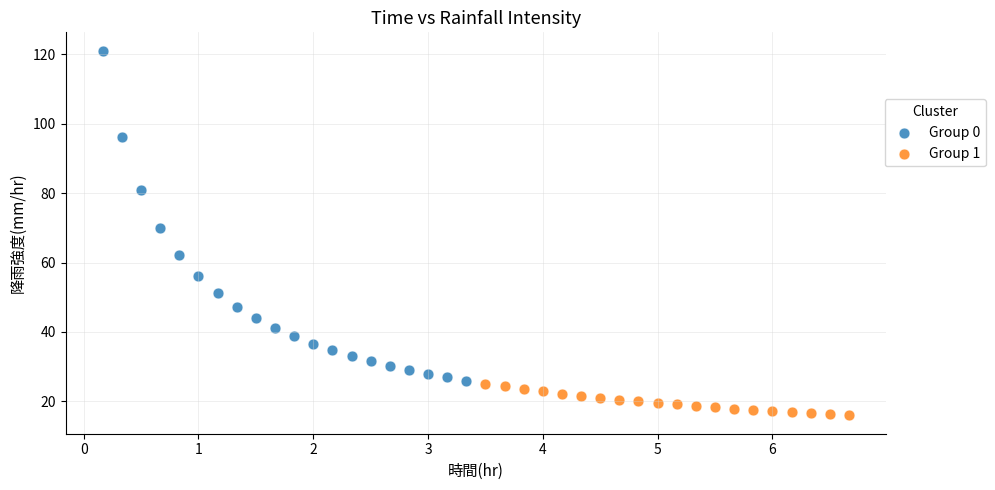

Which series contains the highest Y value?

Group 0